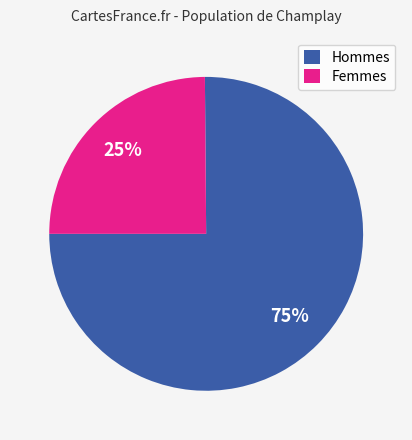

To the nearest percent, what is the difference between the largest and smallest slice percentages?

50%